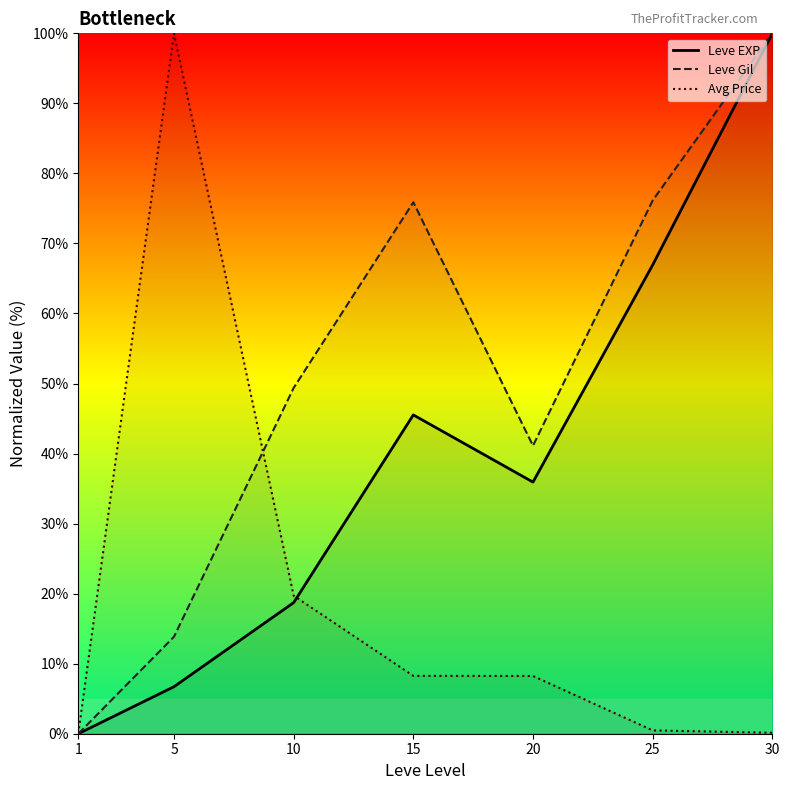

True or false: Leve EXP and Leve Gil intersect in this chart.

False